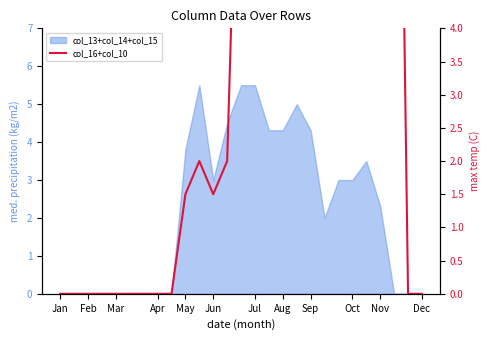

The chart shows a value of 22.6 at 15. True or false?

False